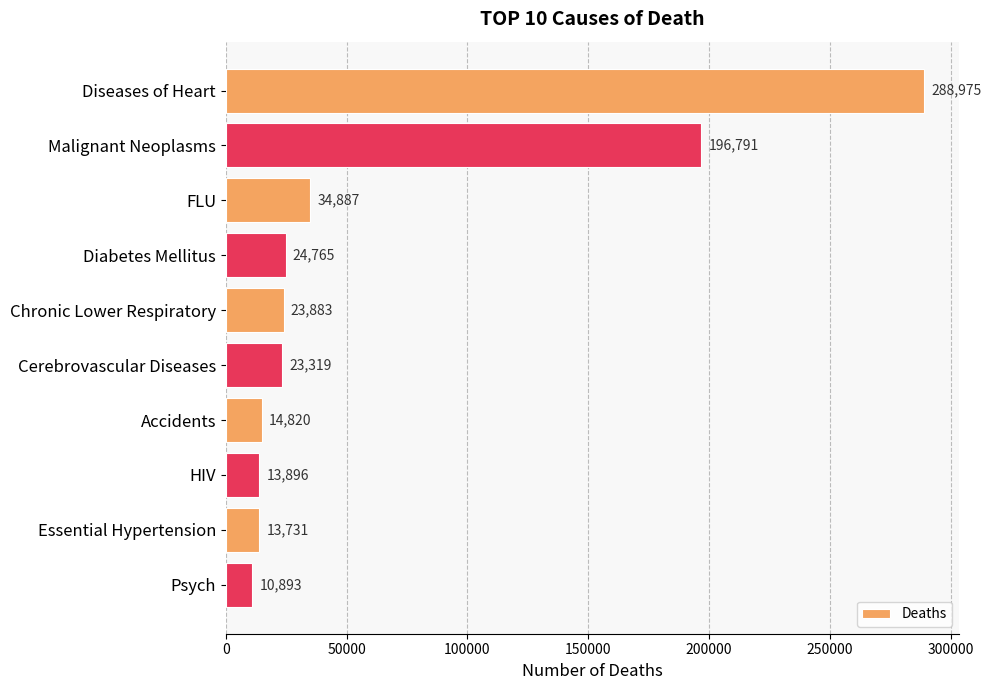

True or false: the data shows 5019 at Diabetes Mellitus.

False